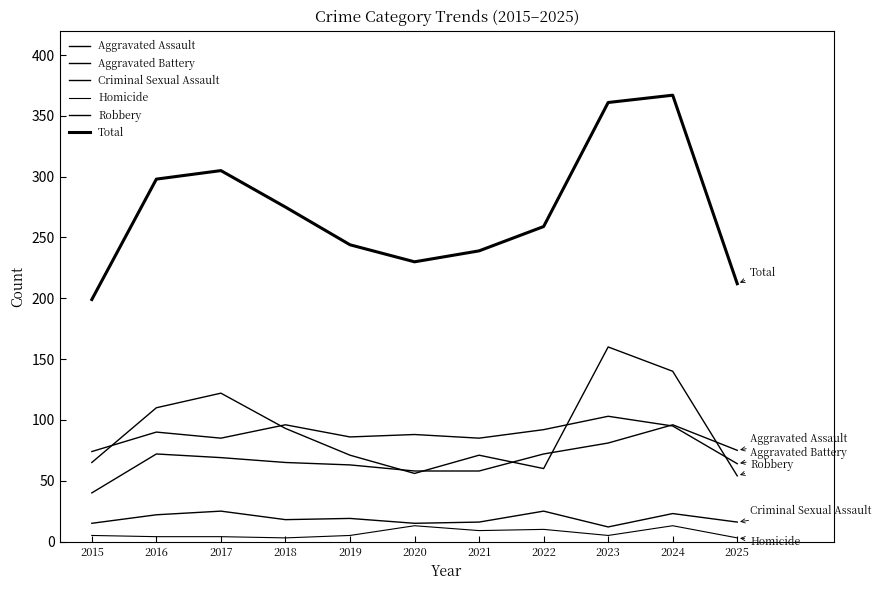

How many data points in Homicide are above 5?

4